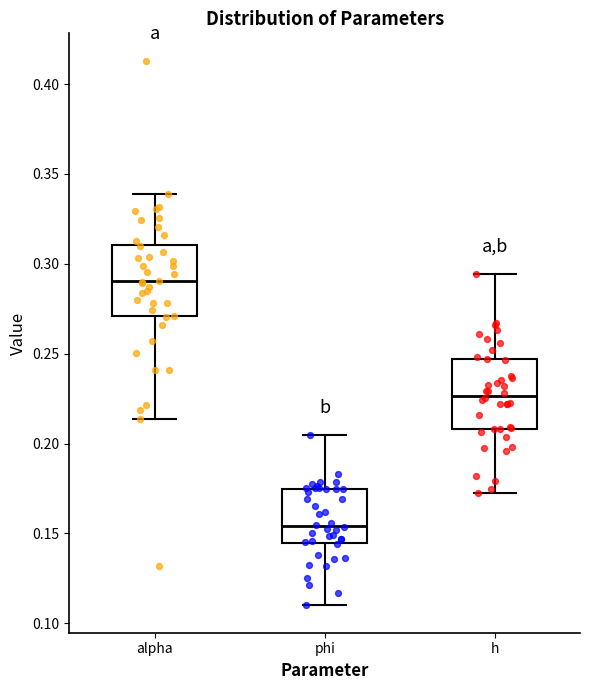

Reading left to right, read every box against the y-axis: the position of its median line, the range the box covers, and the ends of its whiskers. The values are not printed on the chart, so give them approximately, as read against the axis.

alpha: median 0.290, box 0.270 to 0.310, whiskers 0.215 to 0.340
phi: median 0.155, box 0.145 to 0.175, whiskers 0.110 to 0.205
h: median 0.225, box 0.210 to 0.245, whiskers 0.175 to 0.295